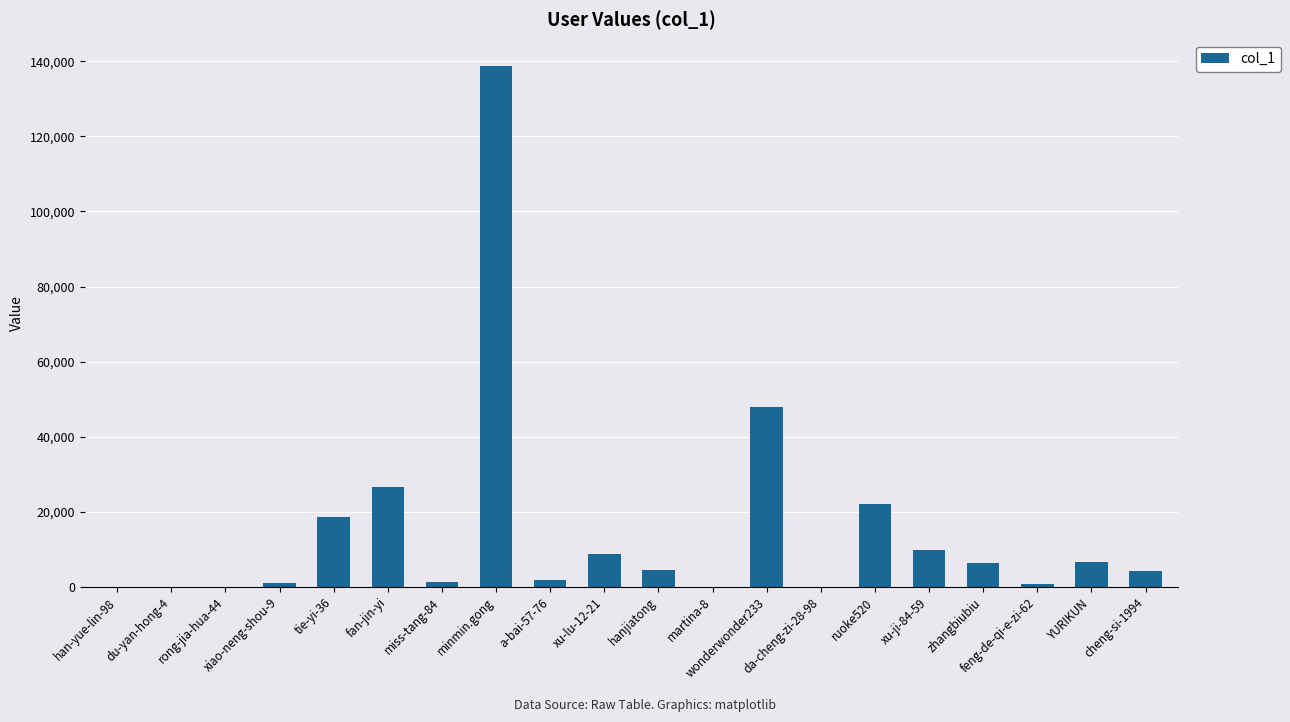

What is the sum of all values?

299457